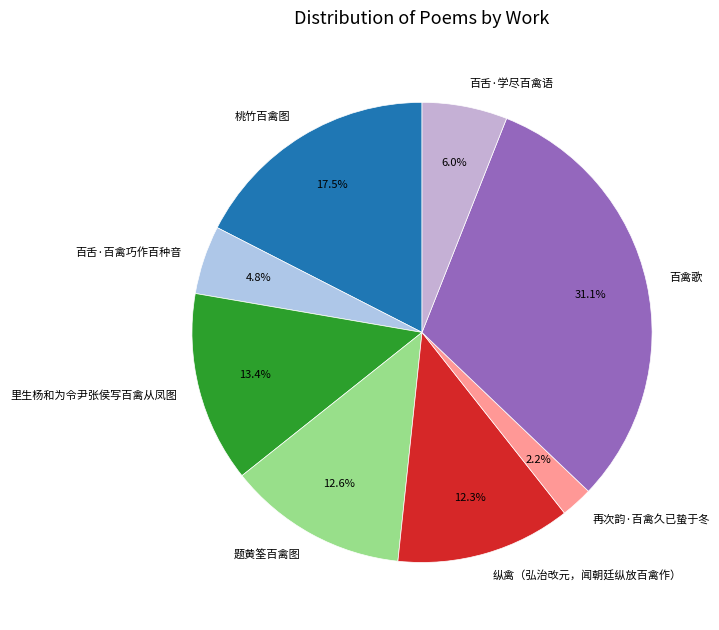

Is it true that 百舌·百禽巧作百种音 is 5% of the pie?

True